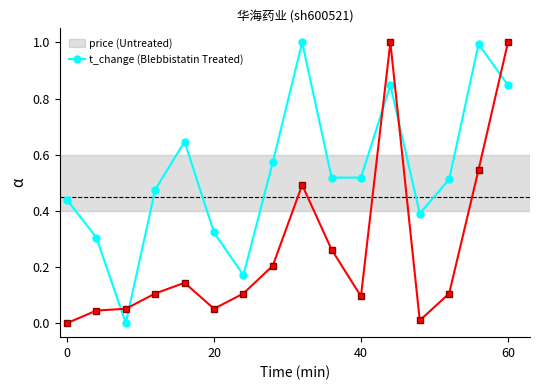

What is the greatest value displayed?

1.0